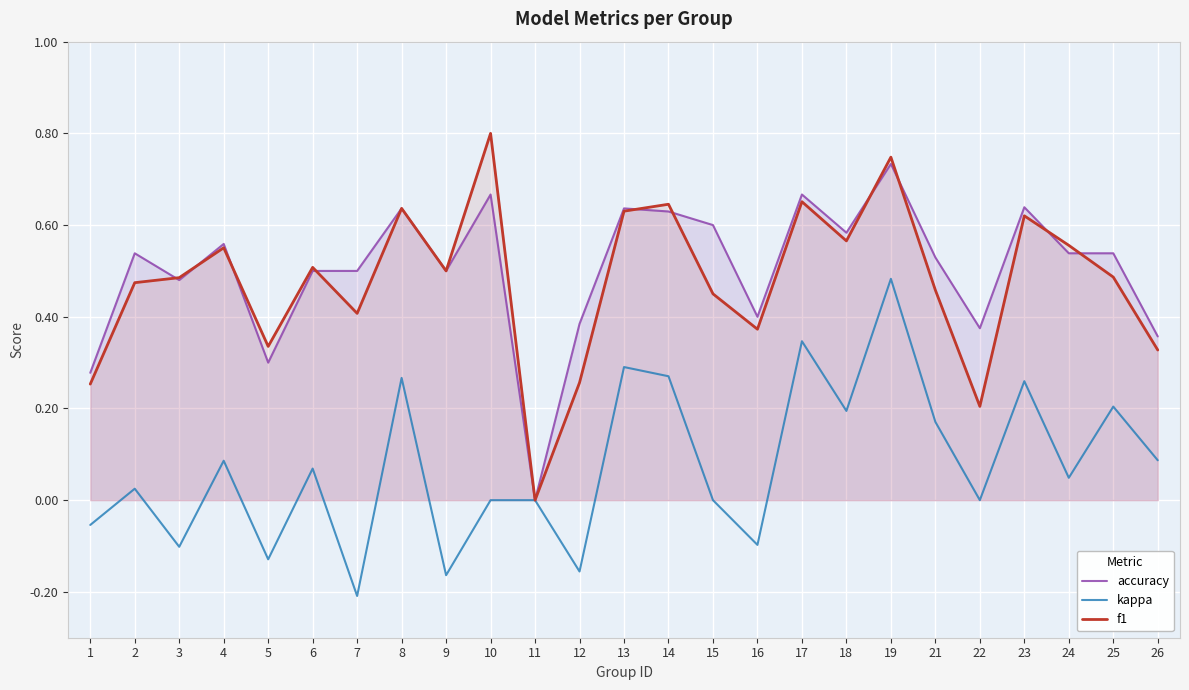

Which series has the largest range (max minus min)?

f1